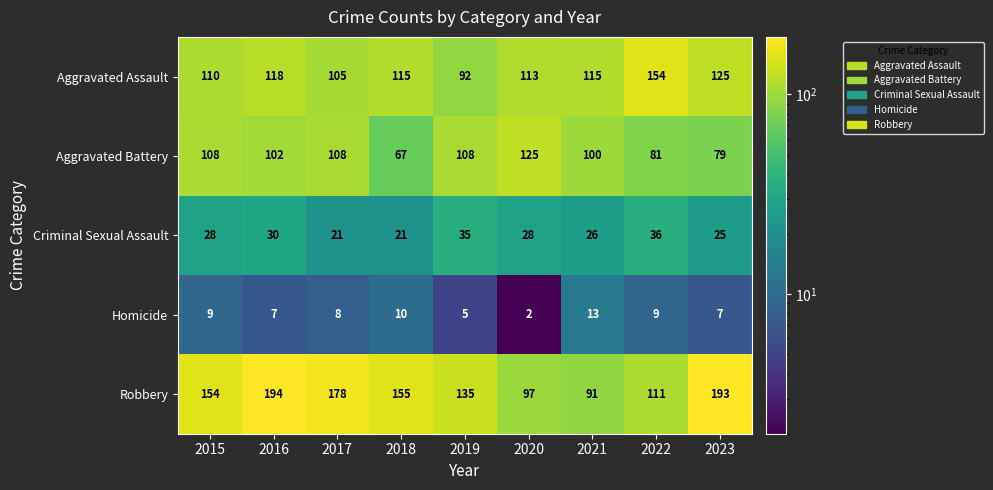

What is the difference between the highest and lowest values at 2020?

123